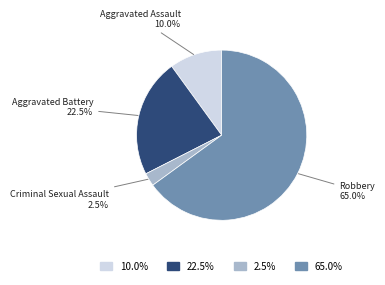

Which category has the smallest portion of the pie?

Criminal Sexual Assault